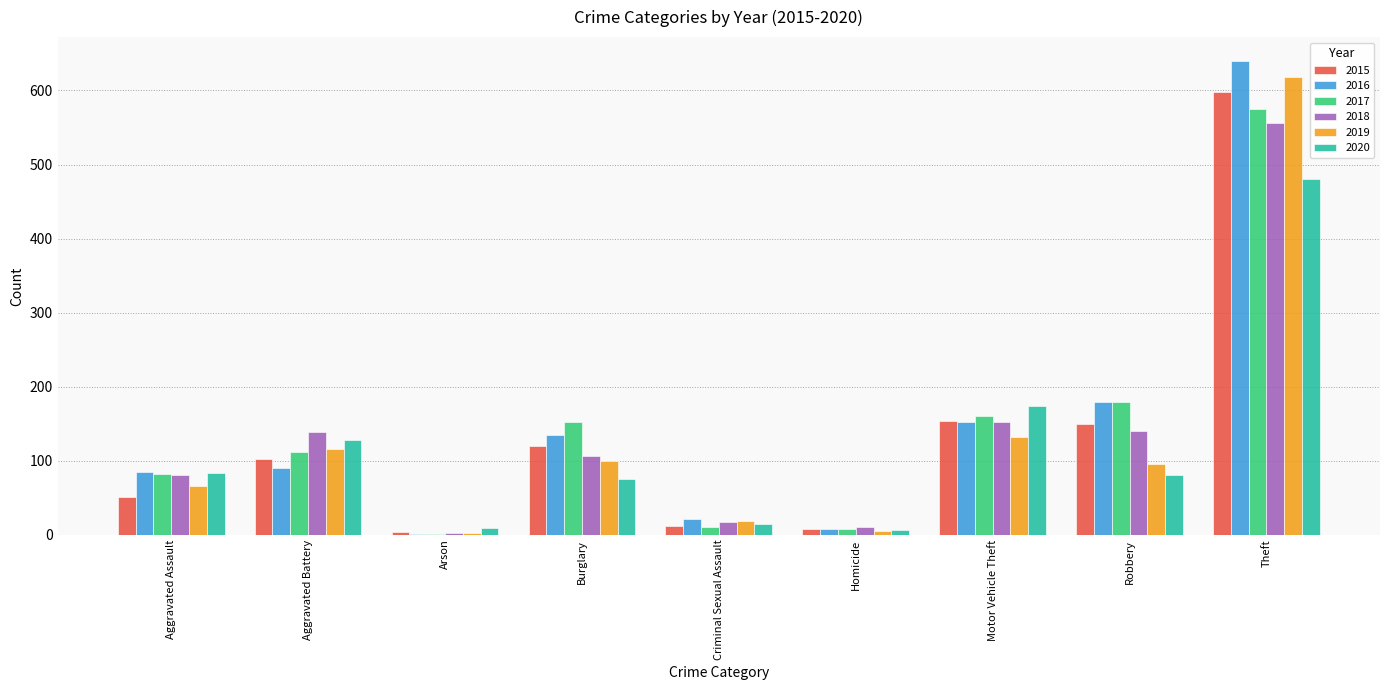

What is the total value across all series at Robbery?

824